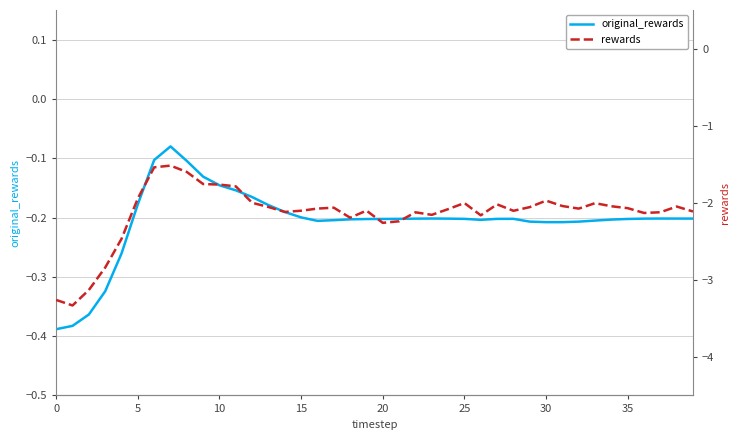

List the series in order of their peak value, lowest first.

rewards, original_rewards